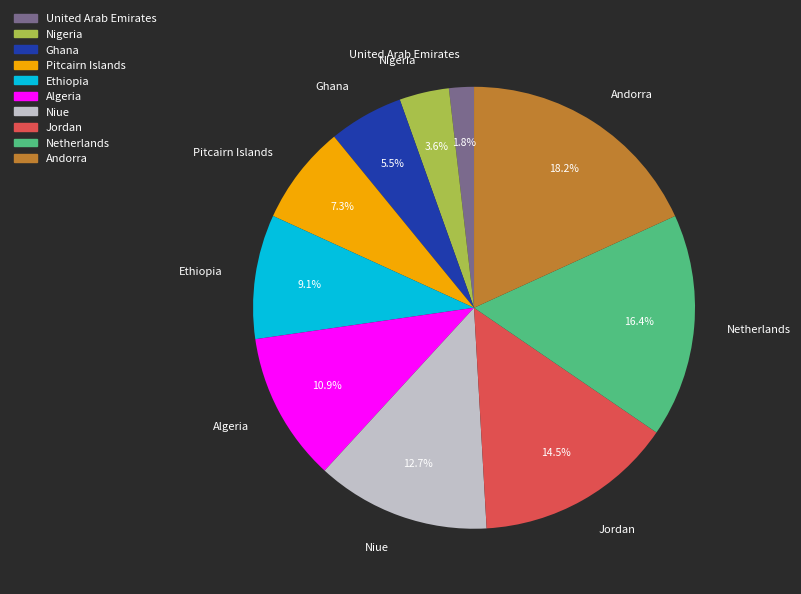

What is the smallest slice in the pie chart?

United Arab Emirates